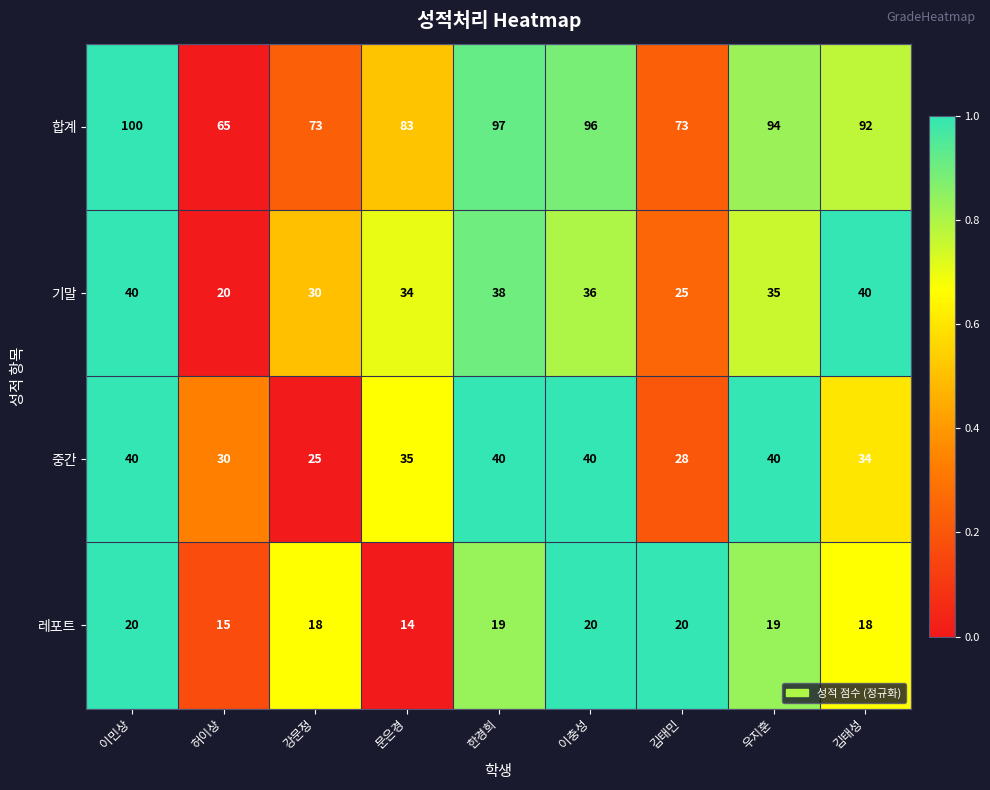

At which label is 합계 closest to 82?

문은경